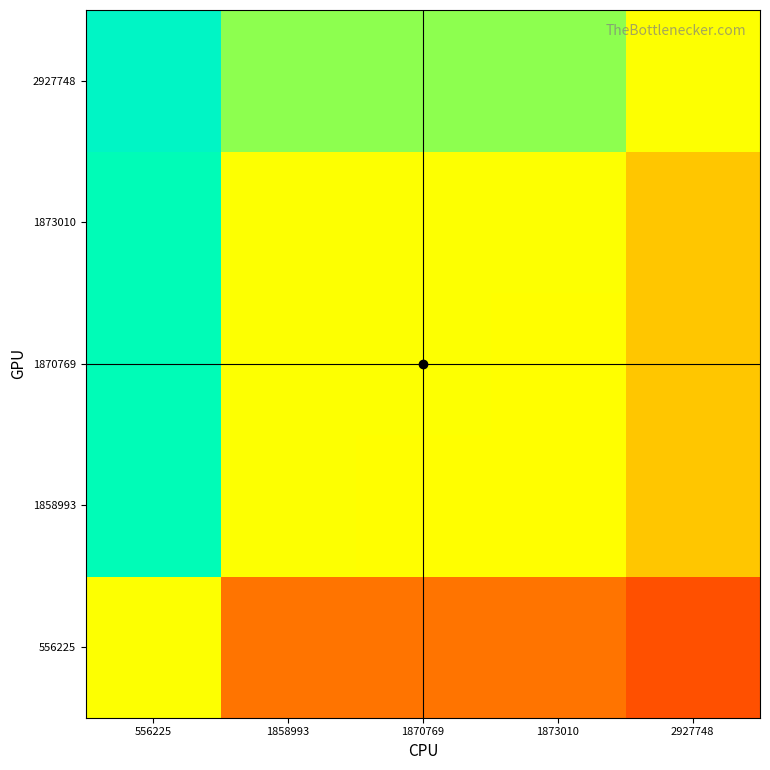

At which category is the sum across all series the highest?

556225